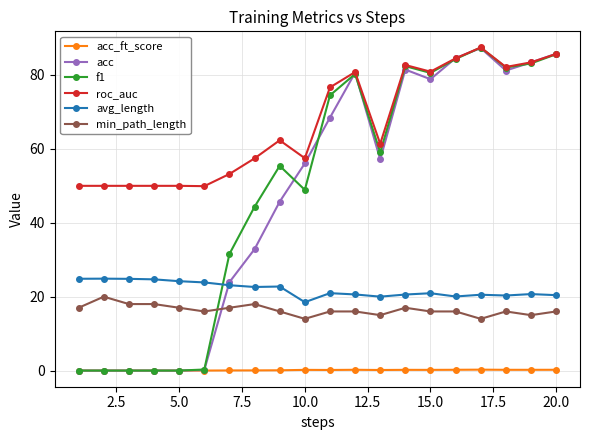

Which series has the largest total across all categories?

roc_auc